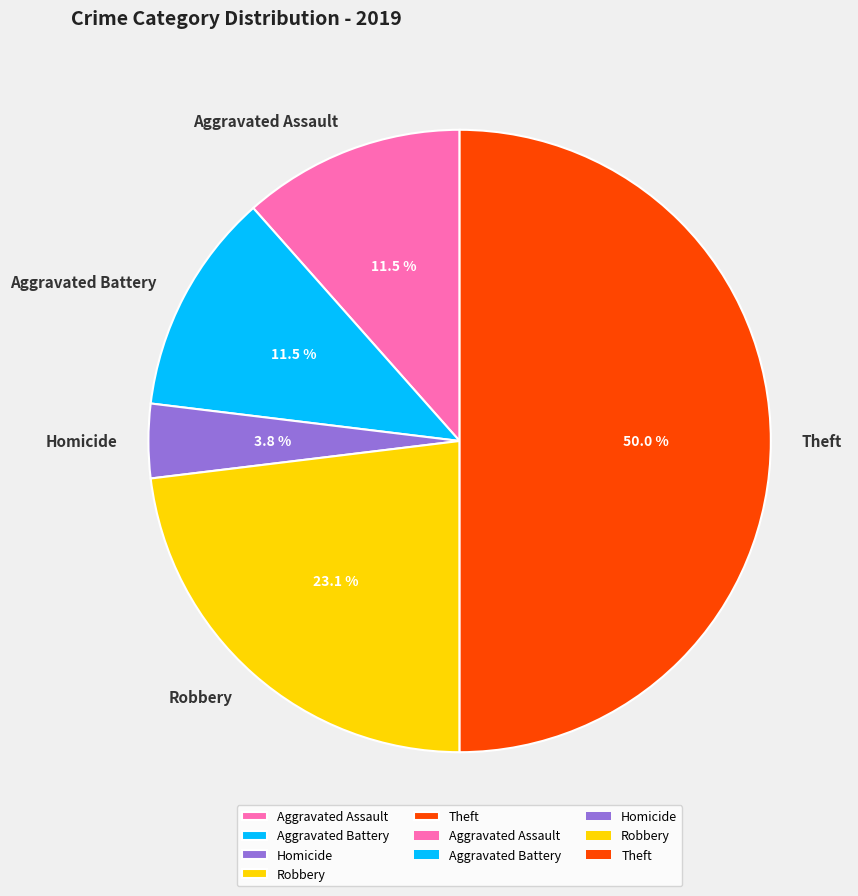

Does Aggravated Assault account for over 50% of the chart?

No